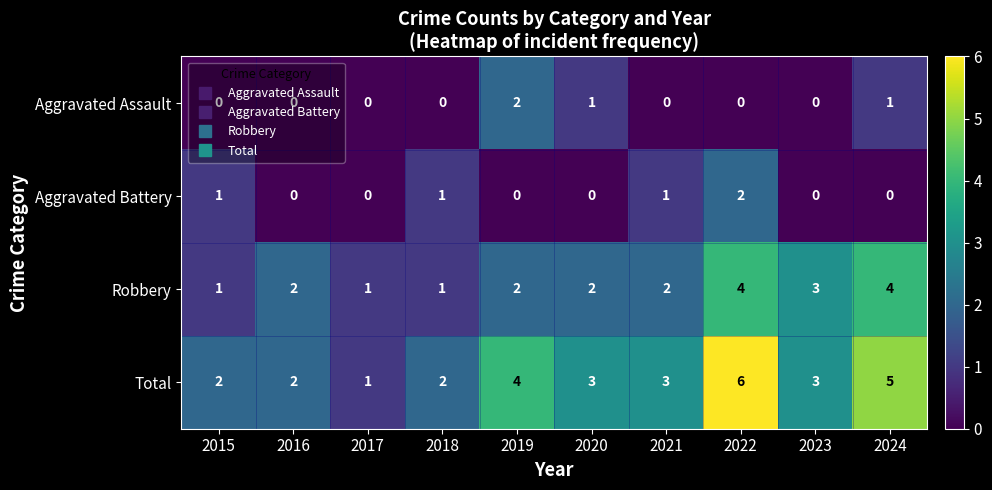

What is the total value across all series at 2017?

2